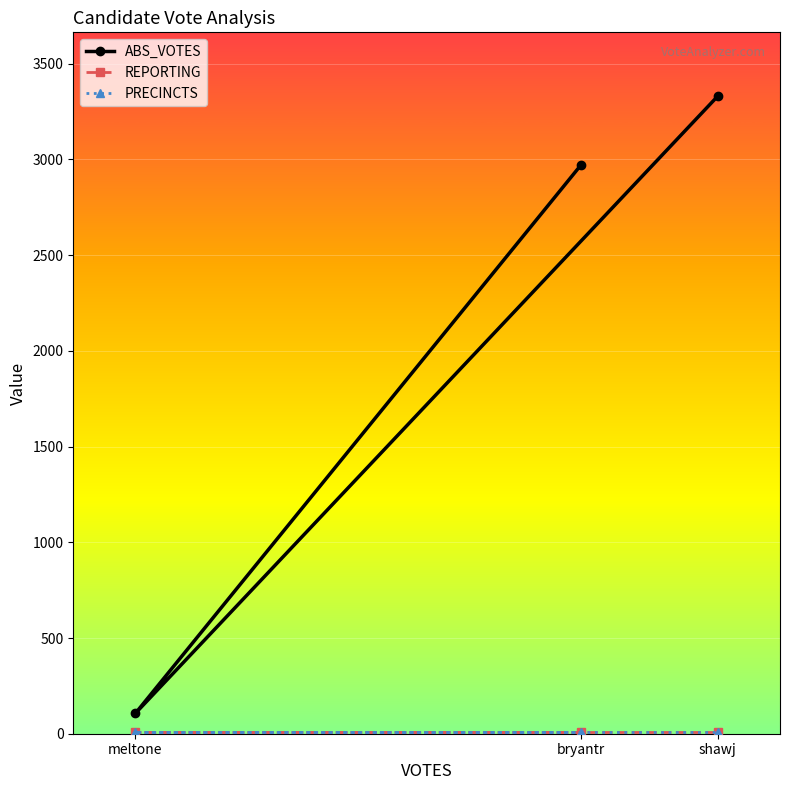

Reading left to right, what are all the values shown in this chart?

ABS_VOTES: 2970	107	3331
REPORTING: 11	11	11
PRECINCTS: 11	11	11